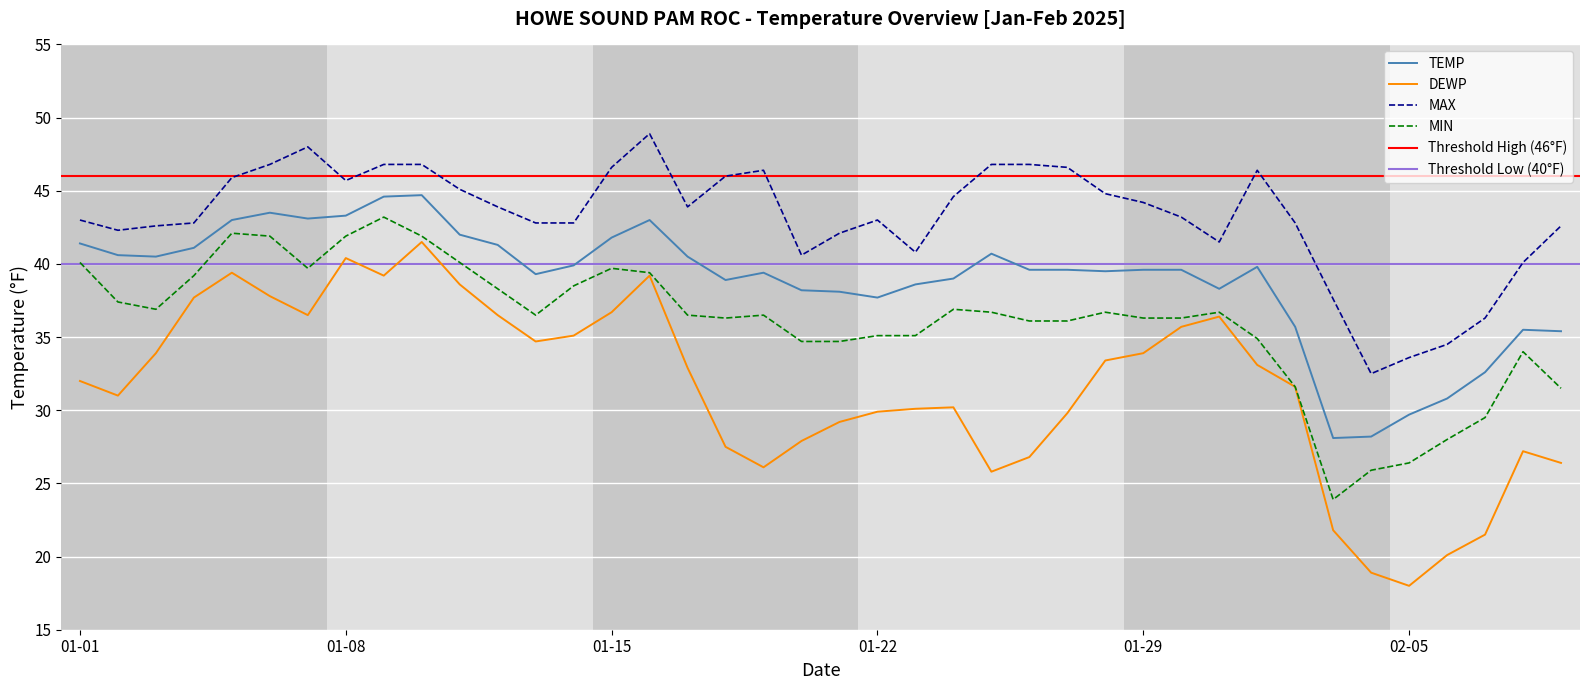

What is the maximum value shown in the chart?

48.9